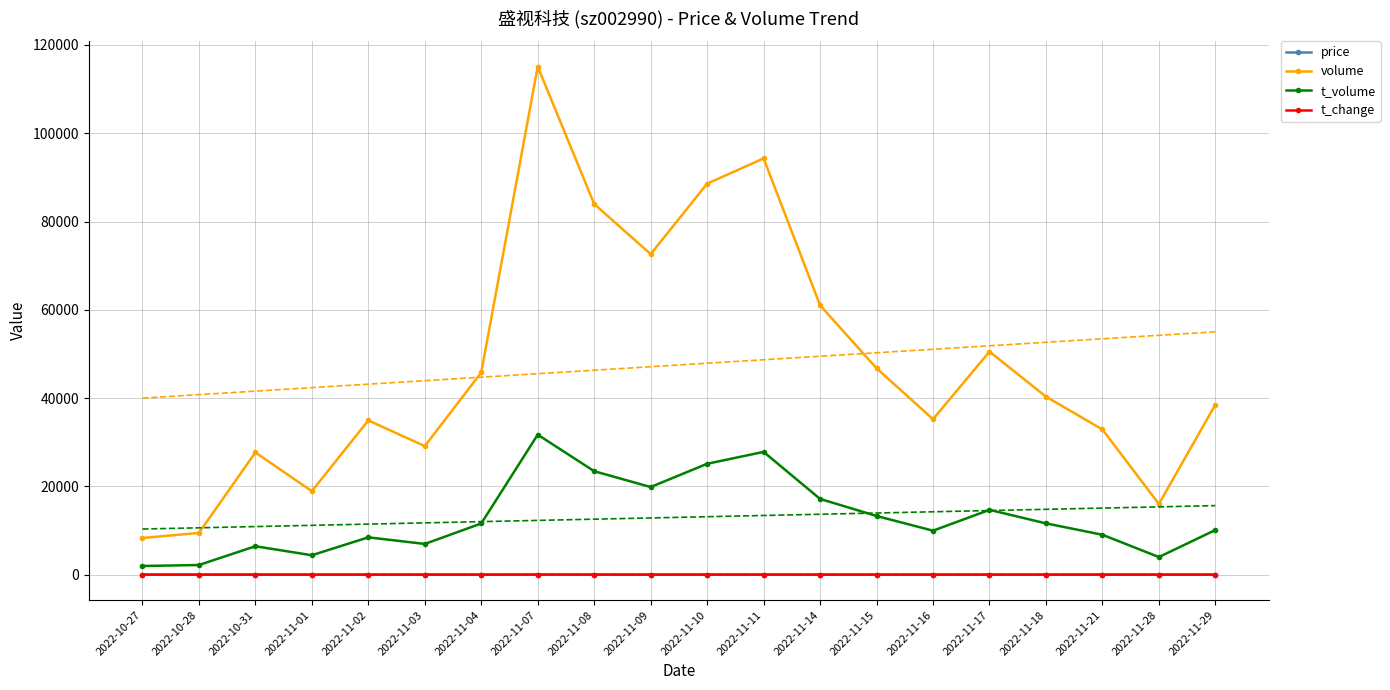

True or false: price and t_volume cross at least once.

False